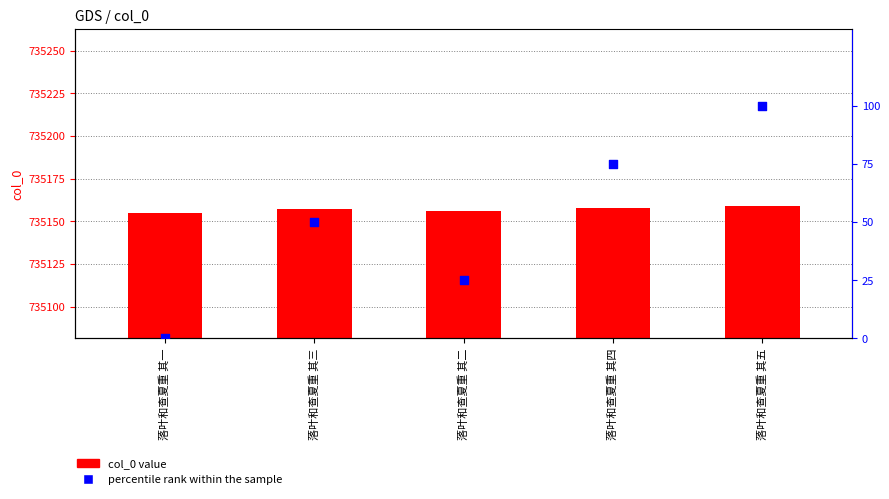

Is the value of percentile rank at 落叶和查夏重 其四 greater than the value of col_0 value at 落叶和查夏重 其三?

No